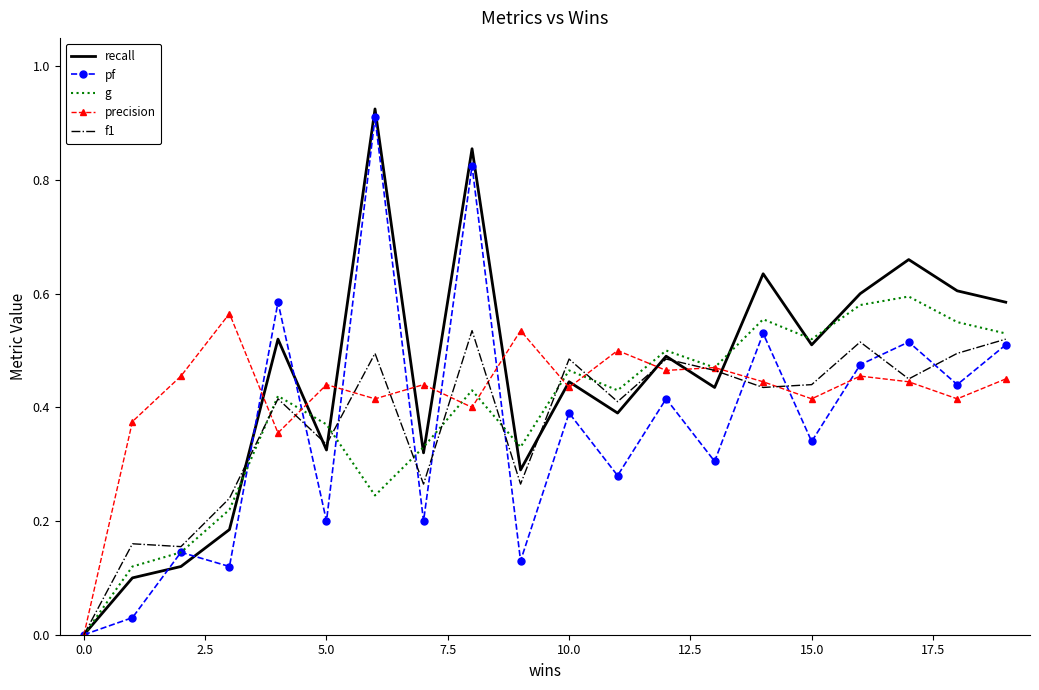

Count the f1 values in the range 0 to 1.

20